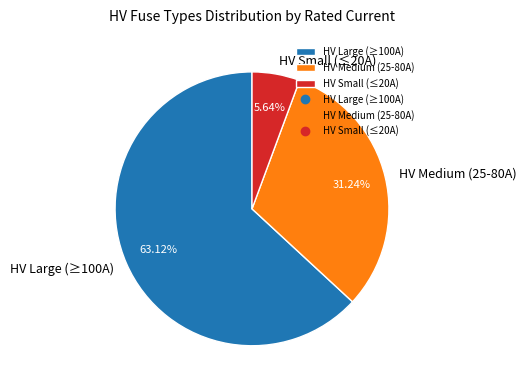

Is the sum of HV Large (≥100A) and HV Medium (25-80A) greater than half?

Yes